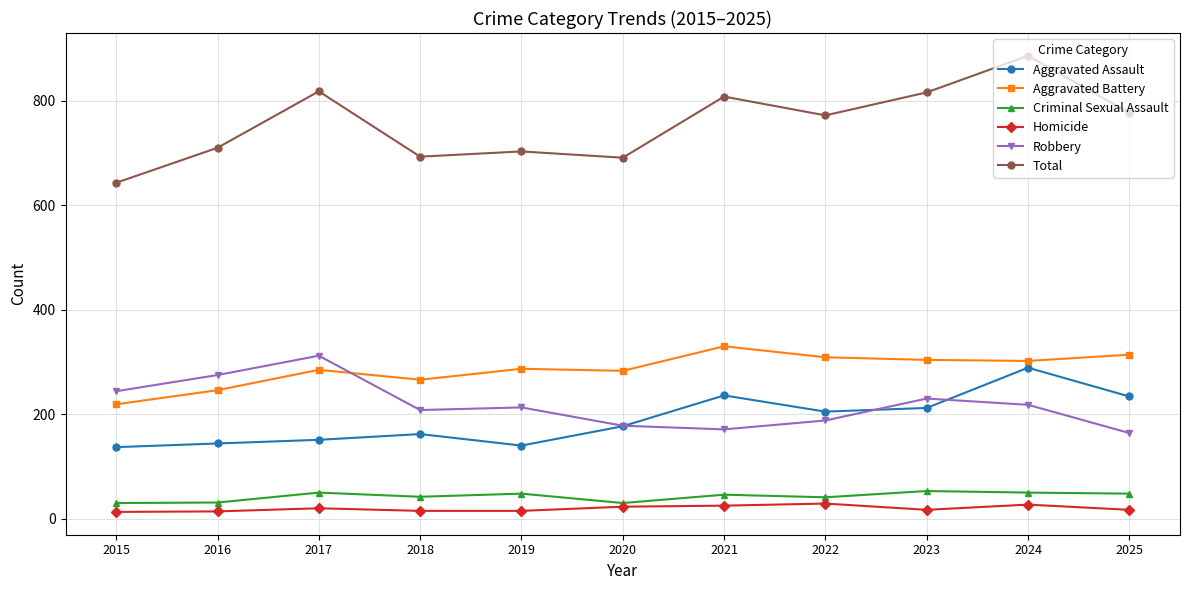

True or false: Homicide and Aggravated Battery cross at least once.

False